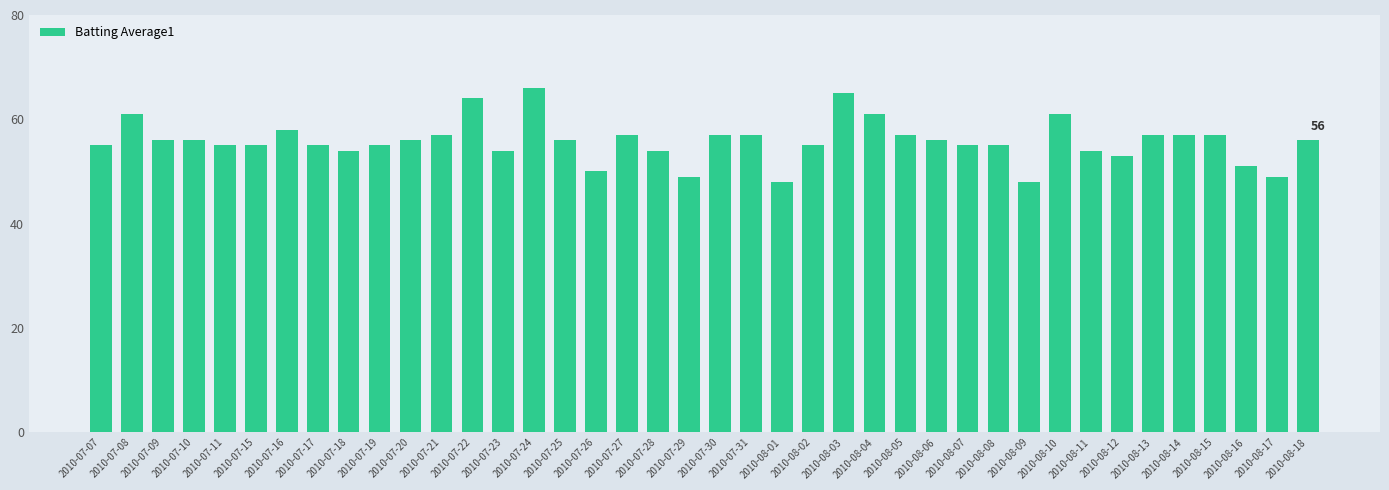

What is the average value?

56